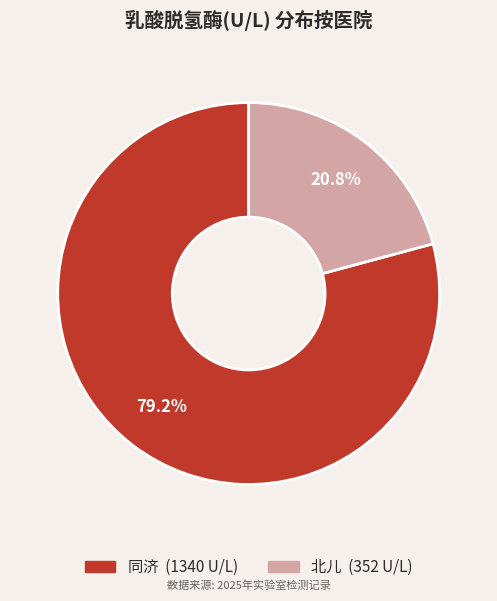

Is there a majority slice in this chart?

Yes